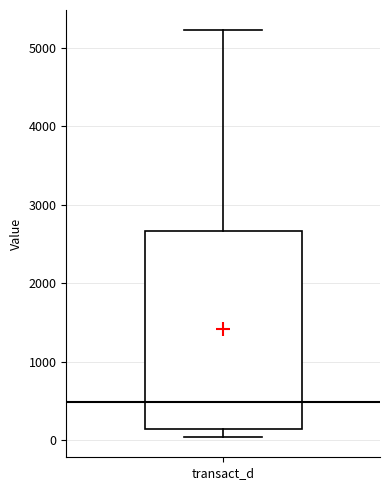

Transcribe this box plot: give where the median line is, the range the box spans, and where the two whiskers end, as read against the y-axis. The values are not printed on the chart, so give them approximately, as read against the axis.

median 500, box 100 to 2700, whiskers 0 to 5200